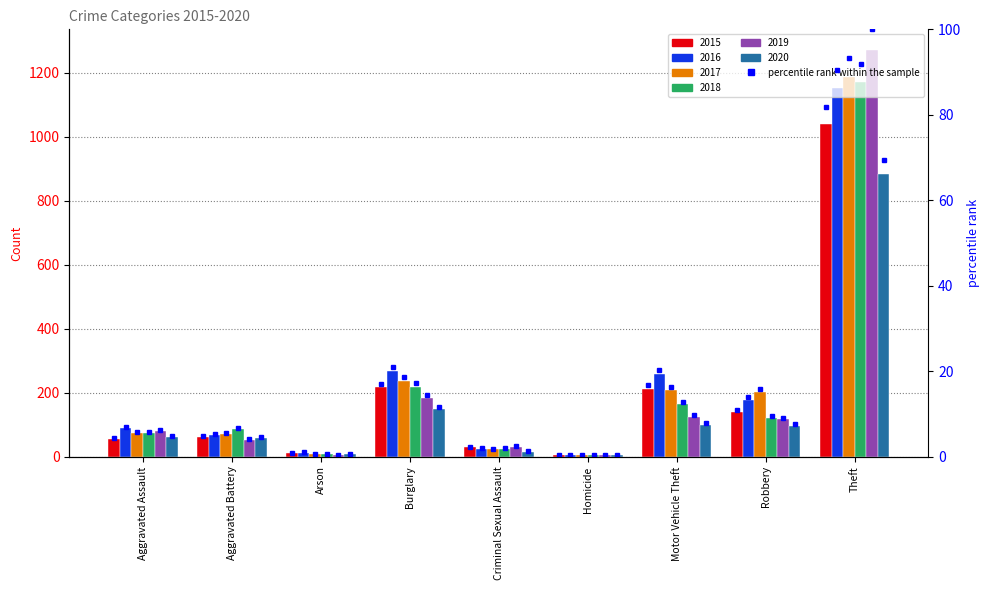

What position from the right is Criminal Sexual Assault?

5